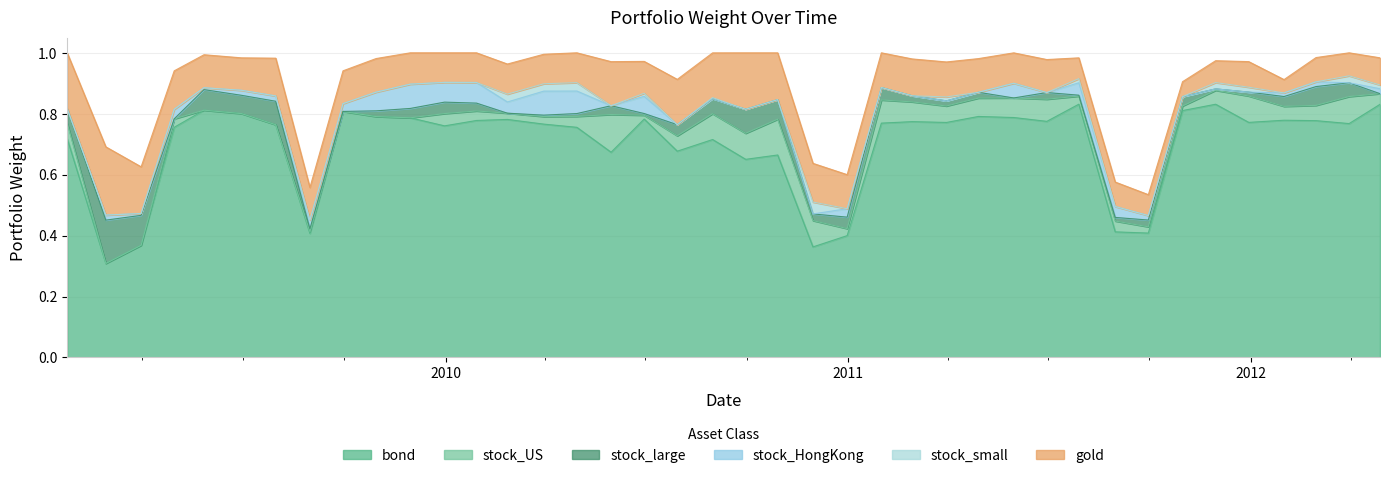

True or false: bond and stock_US intersect in this chart.

False